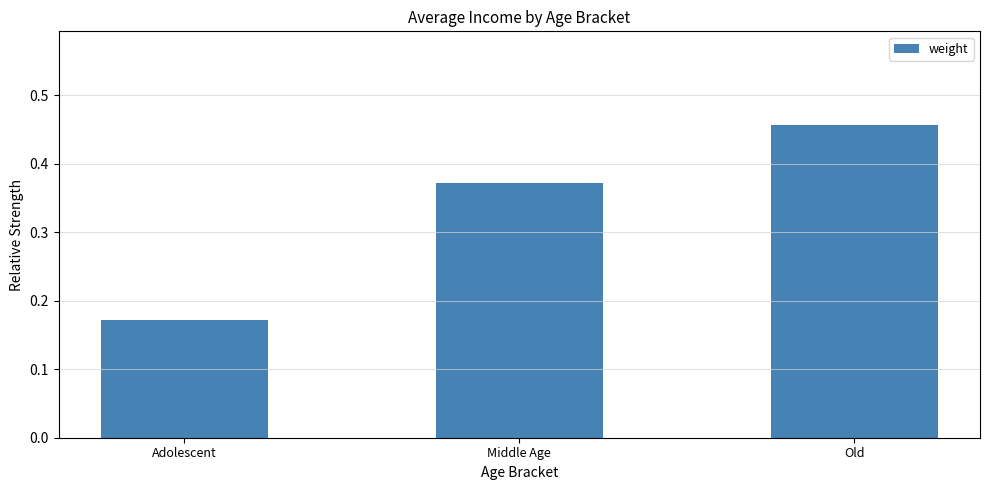

List the labels in order of value, largest first.

Old, Middle Age, Adolescent